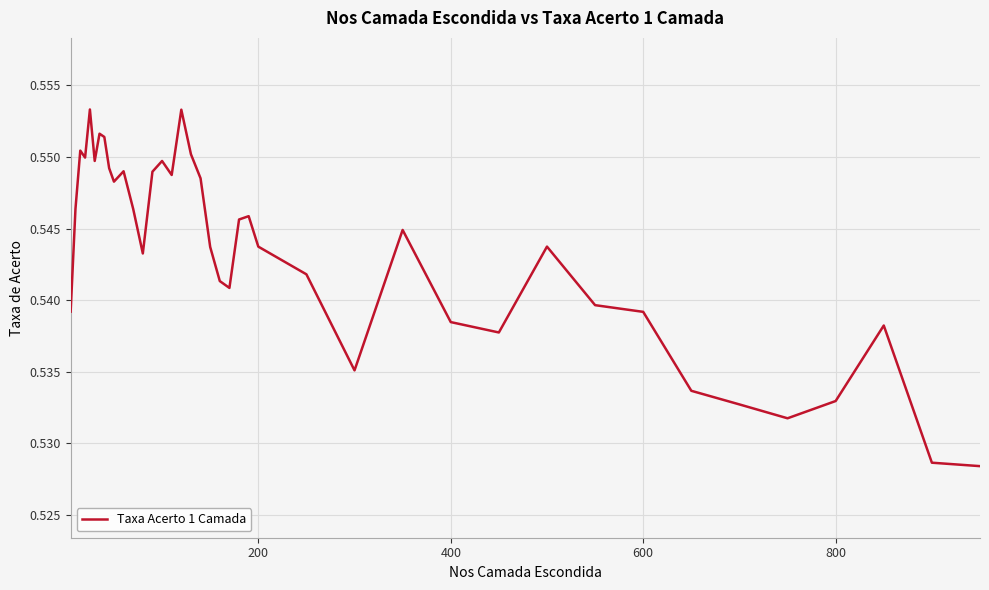

What is the average value?

0.5